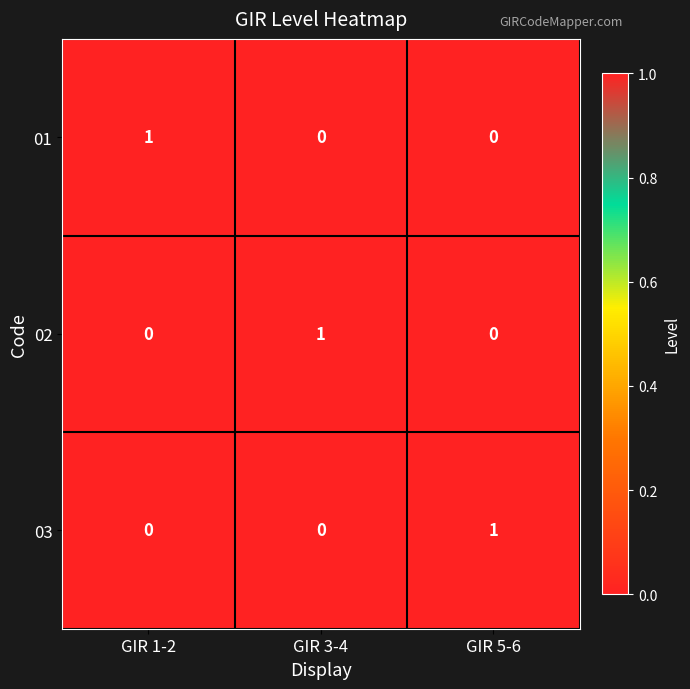

The 03 series shows 1 at GIR 3-4. True or false?

False